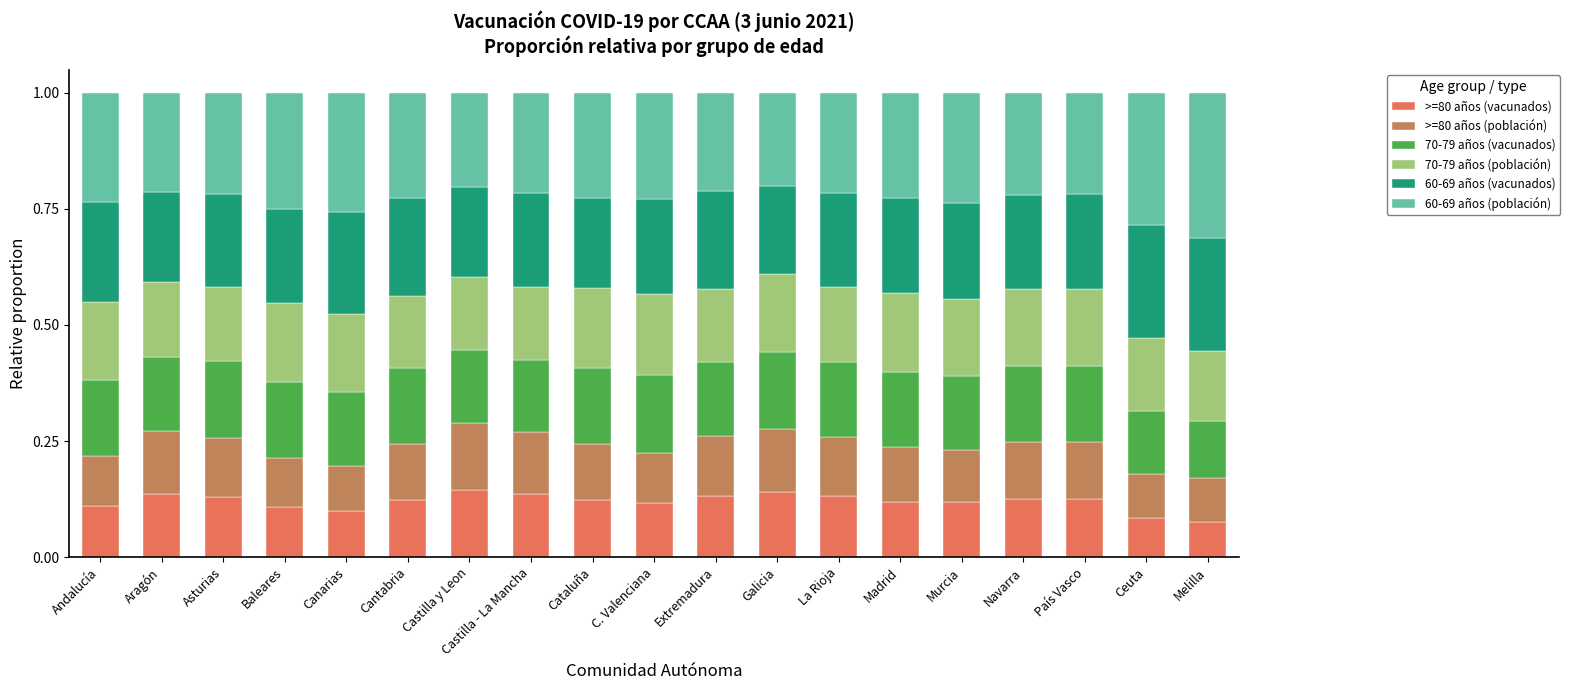

What is the total value across all series at Canarias?

1.0